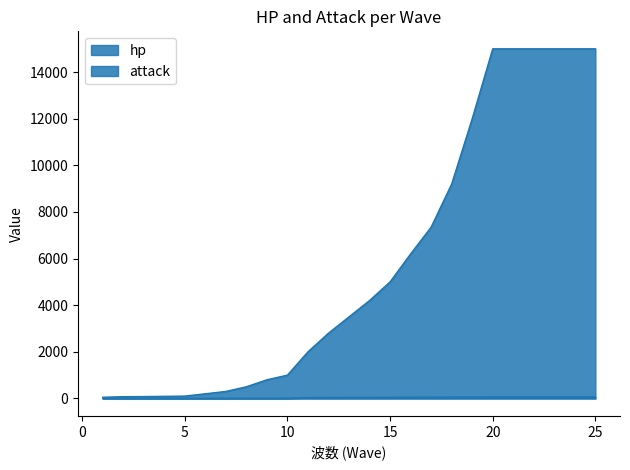

Is it true that attack equals 58 at 18?

True